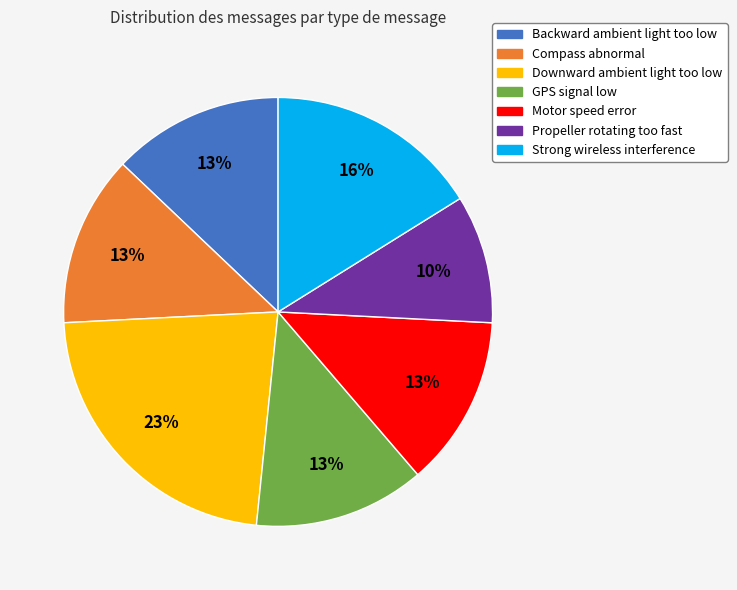

Between Strong wireless interference and Compass abnormal, which is larger?

Strong wireless interference